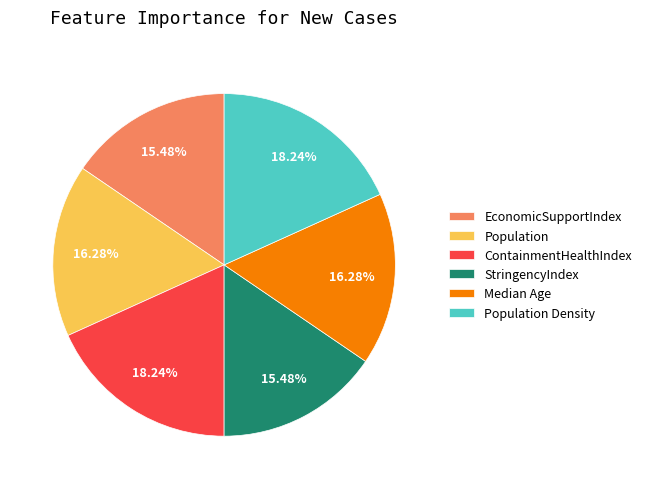

Which has a higher value, EconomicSupportIndex or Population Density?

Population Density